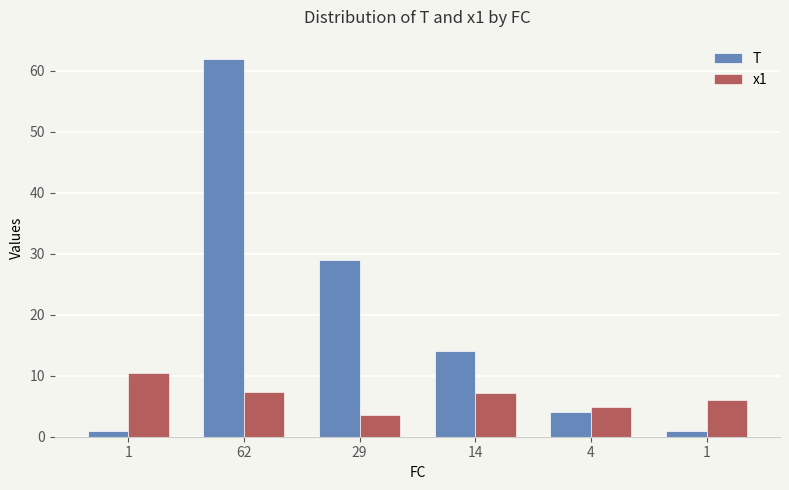

What is the difference between the T values at 4 and 1?

3.0